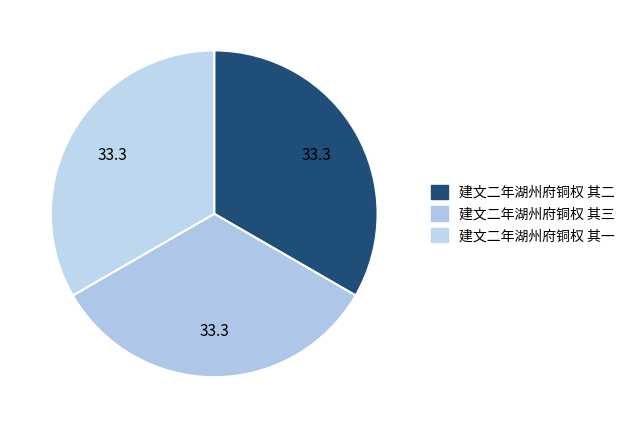

Does 建文二年湖州府铜权 其二 represent more than half of the total?

No